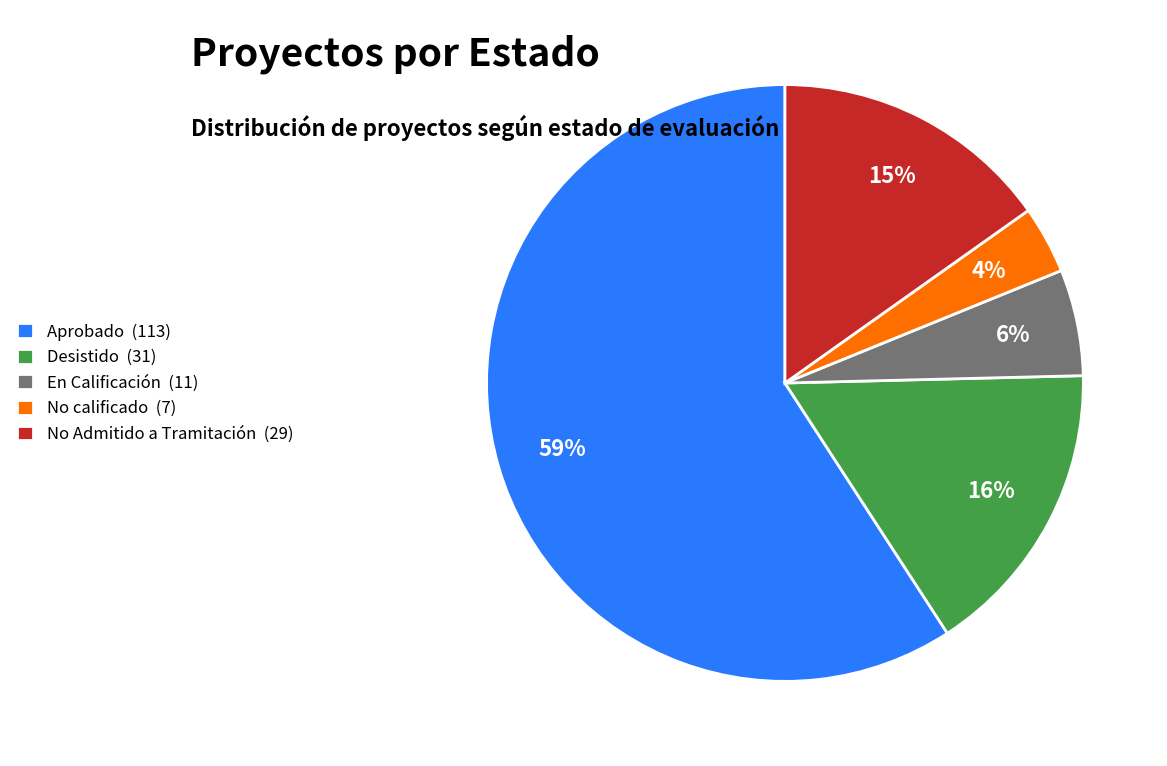

To the nearest percent, what percentage of the pie is No calificado?

4%